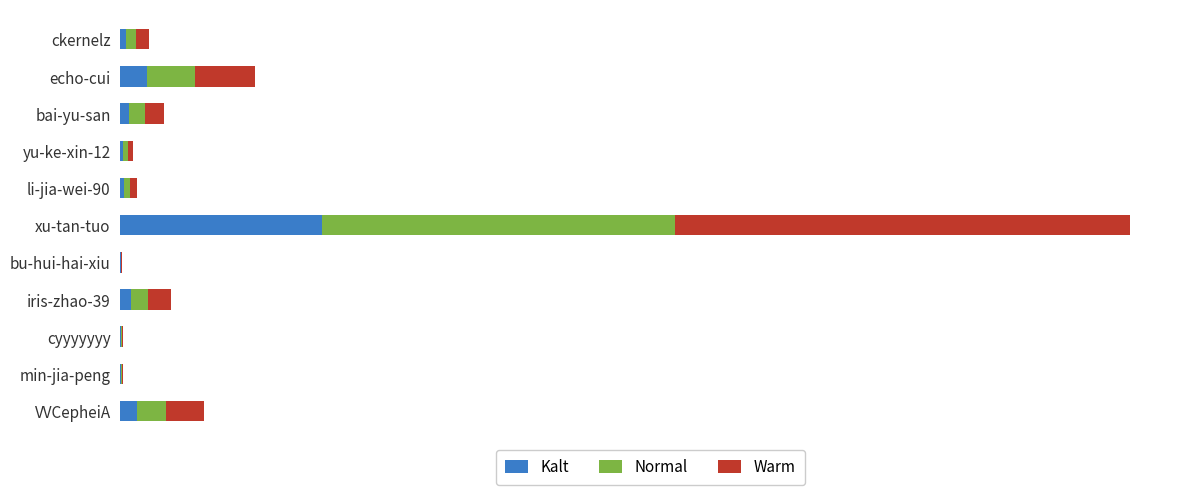

What are all the series names shown in the legend?

Kalt, Normal, Warm